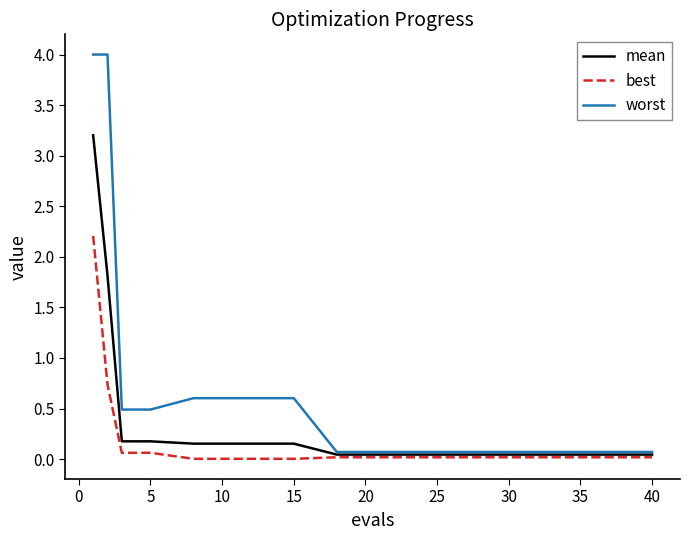

Which series has the largest total across all categories?

worst